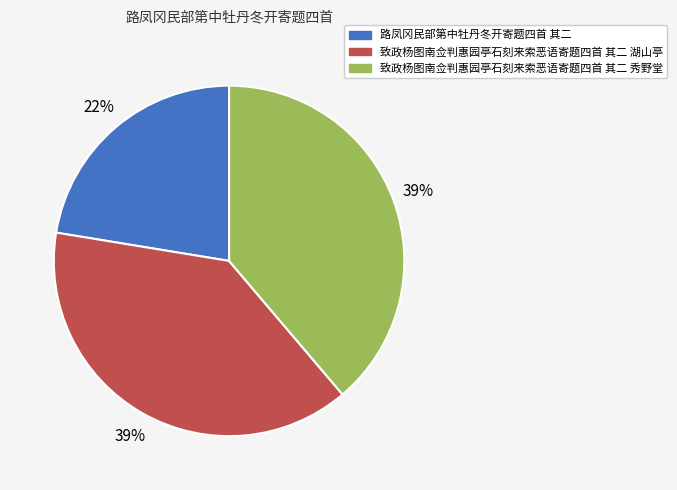

To the nearest percent, what percentage of the pie is 致政杨图南佥判惠园亭石刻来索恶语寄题四首 其二 秀野堂?

39%